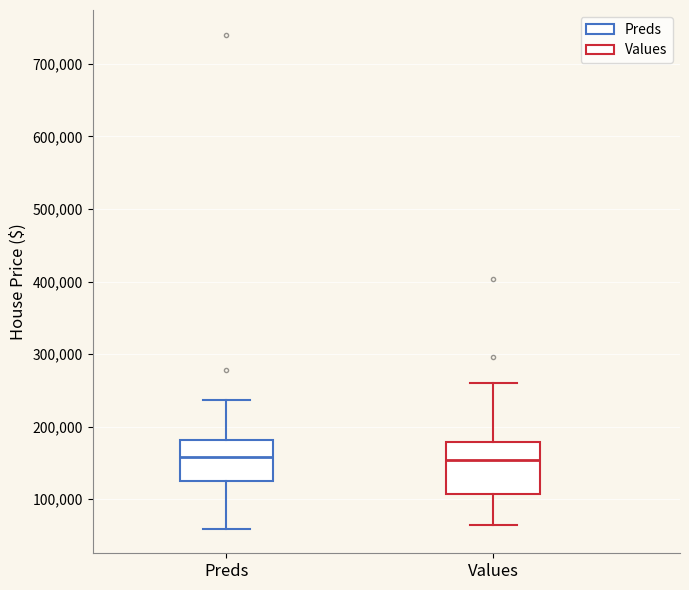

Reading left to right, transcribe this box plot: for each box, give where its median line is, the range the box spans, and where its two whiskers end, as read against the y-axis. The values are not printed on the chart, so give them approximately, as read against the axis.

Preds: median 160000, box 130000 to 180000, whiskers 60000 to 240000
Values: median 150000, box 110000 to 180000, whiskers 60000 to 260000